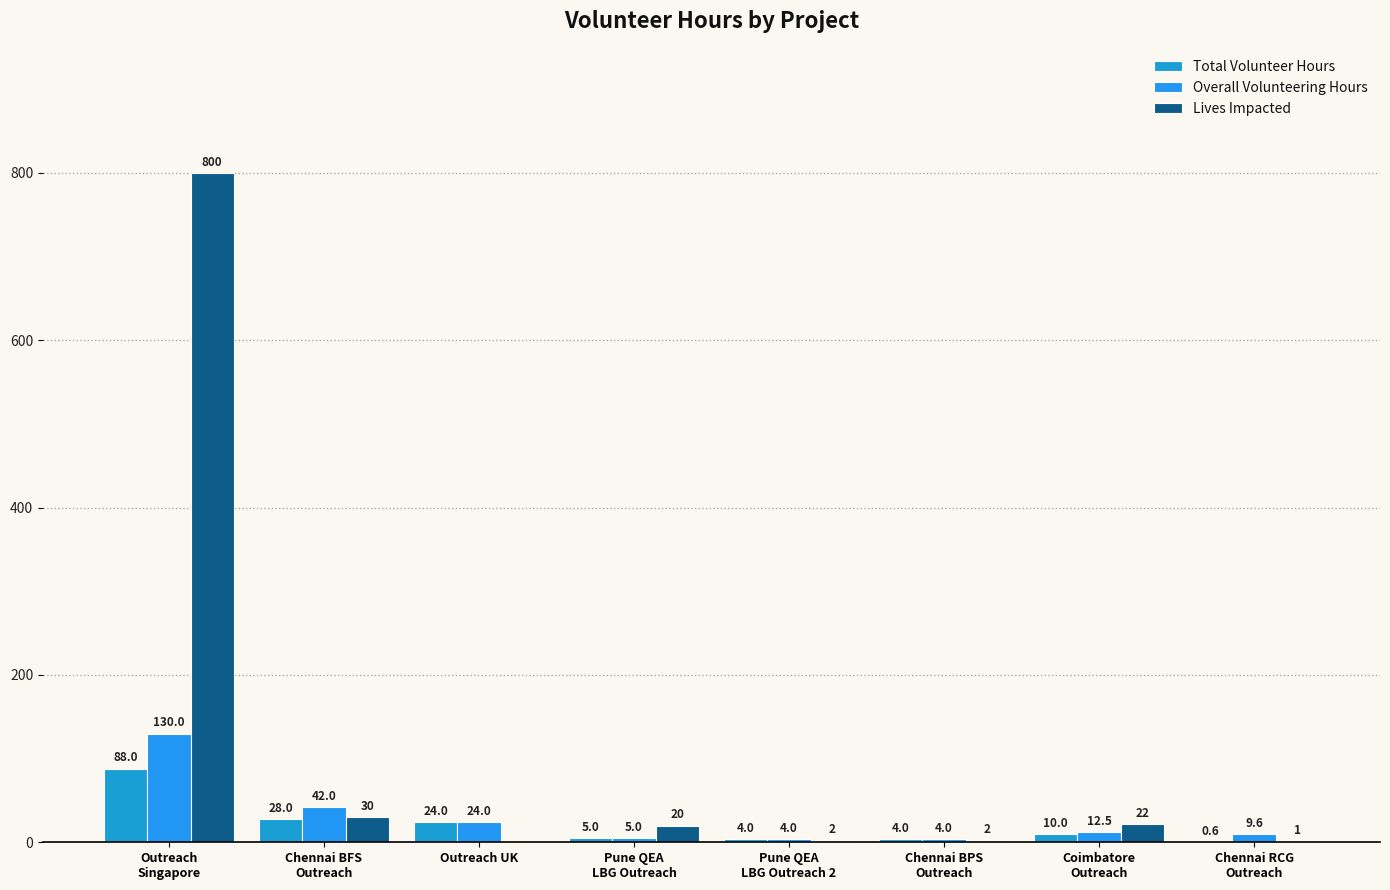

What is the difference between the second highest and minimum values in the Overall Volunteering Hours series?

38.0